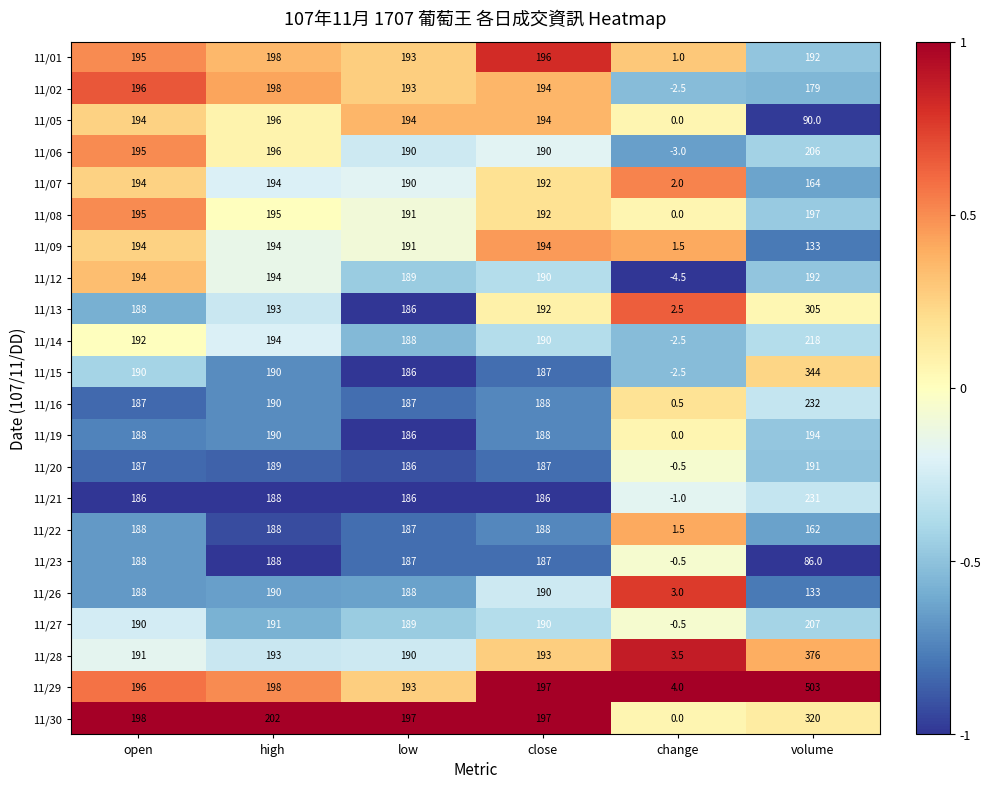

What is the average value of the 11/01 series?

162.5